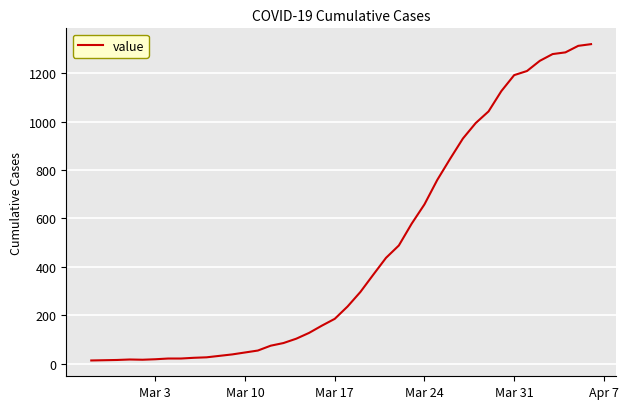

What is the minimum value shown in the chart?

13